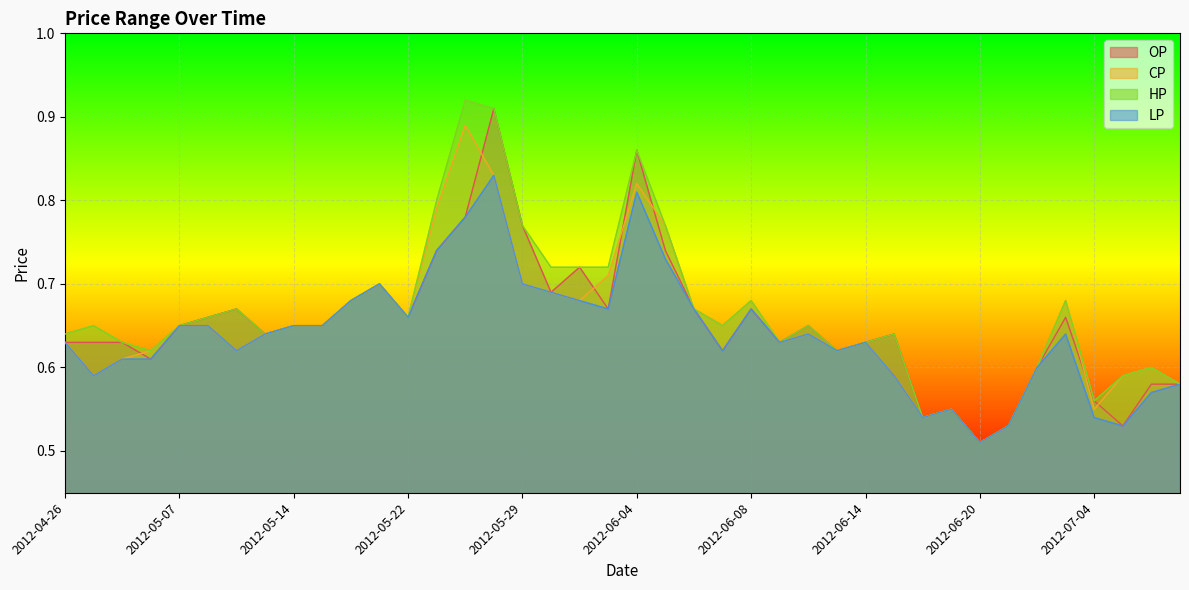

What are all the series names shown in the legend?

OP, CP, HP, LP